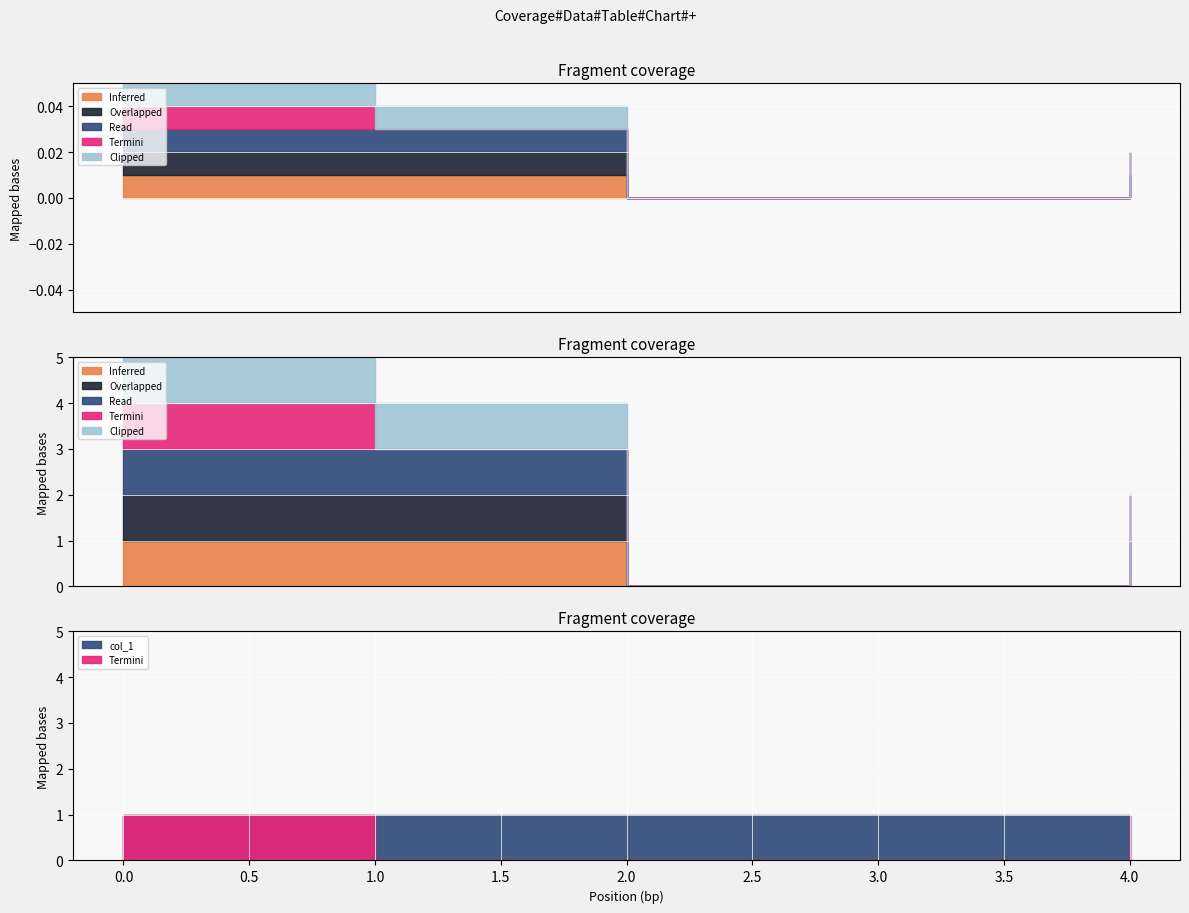

At which category is the sum across all series the highest?

1